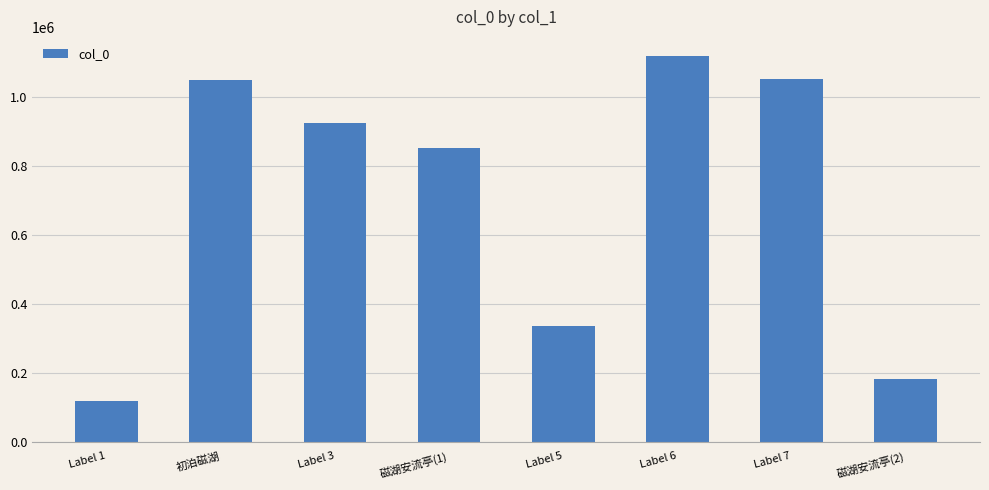

What is the difference between the maximum and minimum values?

998828